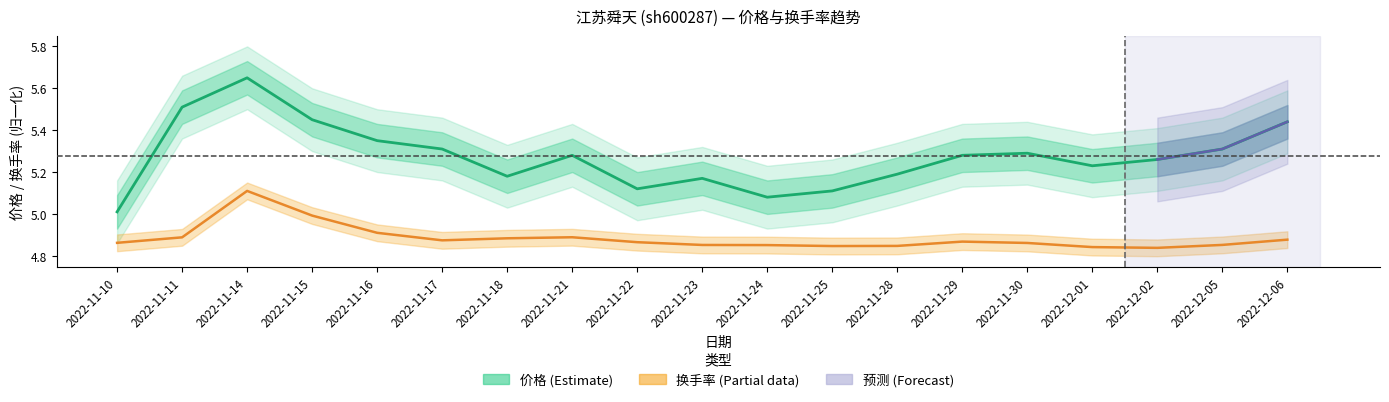

What is the total value across all series at 2022-11-25?

10.0